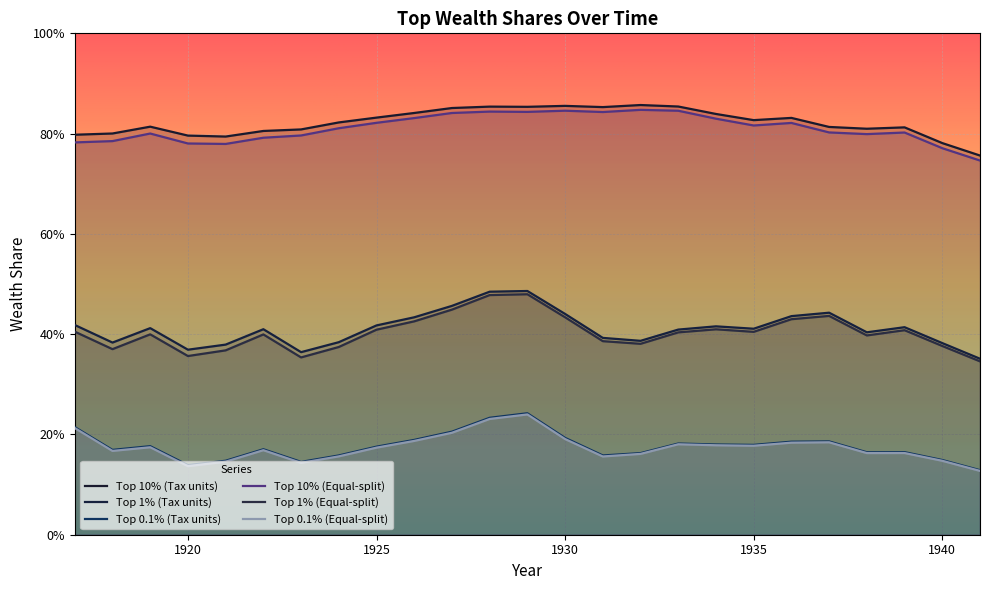

What is the spread (max minus min) of values at 1934?

0.7